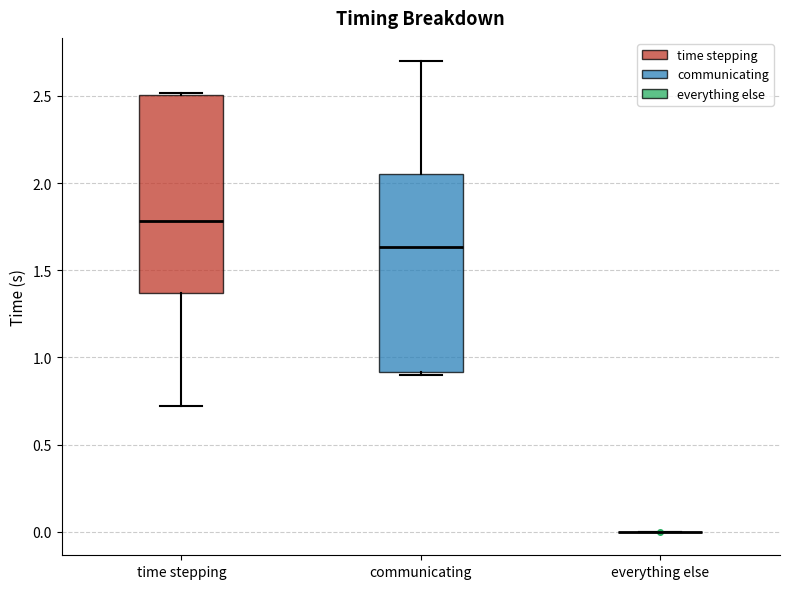

Reading left to right, read every box against the y-axis: the position of its median line, the range the box covers, and the ends of its whiskers. The values are not printed on the chart, so give them approximately, as read against the axis.

time stepping: median 1.80, box 1.35 to 2.50, whiskers 0.70 to 2.50
communicating: median 1.65, box 0.90 to 2.05, whiskers 0.90 to 2.70
everything else: box collapsed to a line at 0.00, whiskers 0.00 to 0.00